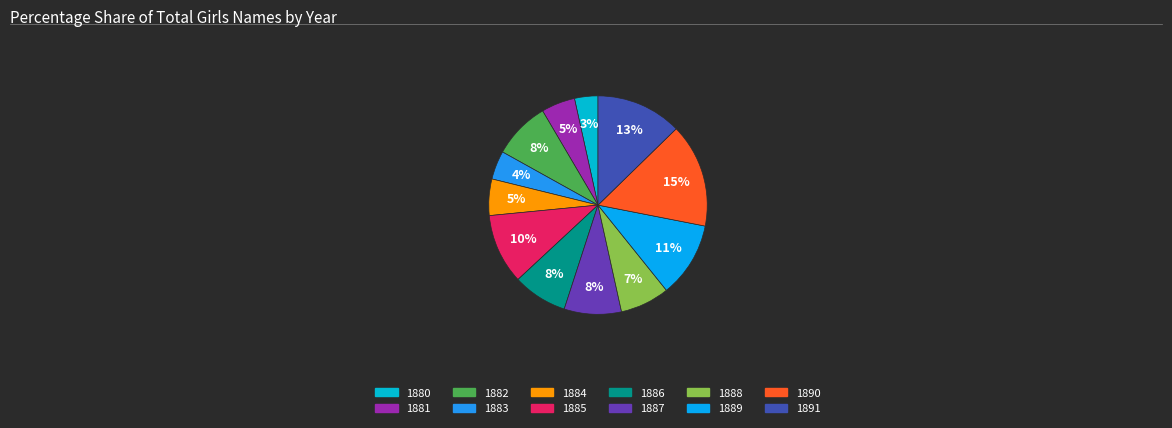

How many segments does this pie chart have?

12